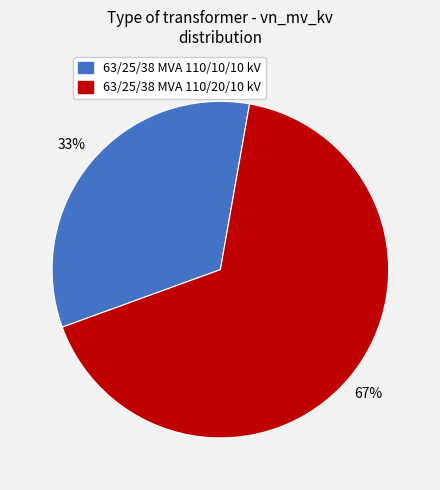

How many slices are in this pie chart?

2